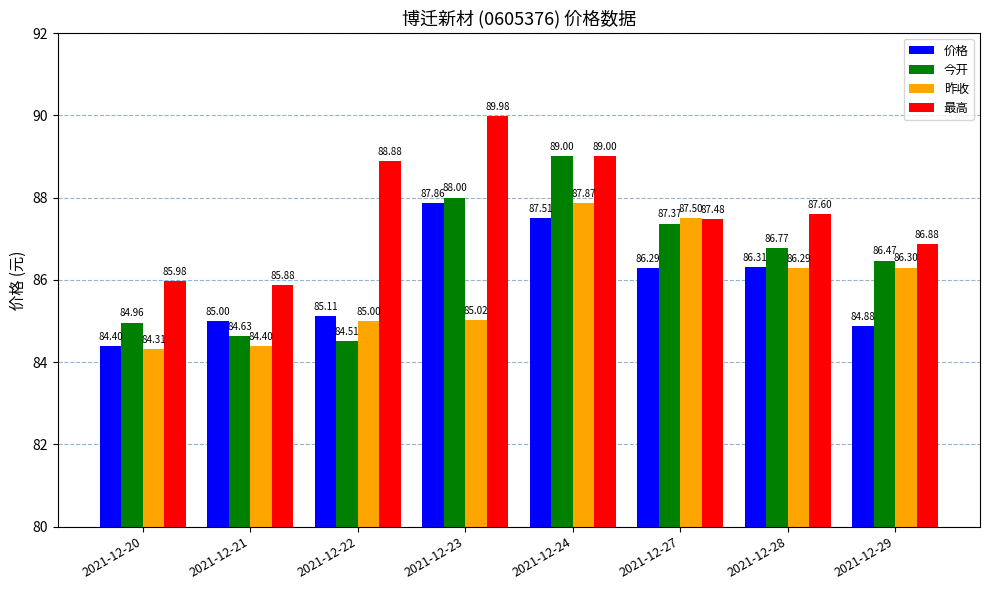

How many values in the 昨收 series exceed 86?

4